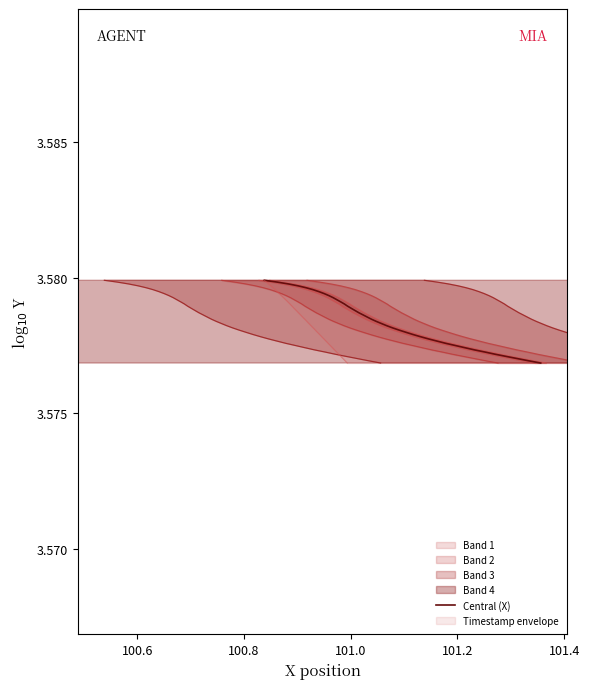

The chart shows a value of 5.5 at 101.4. True or false?

False